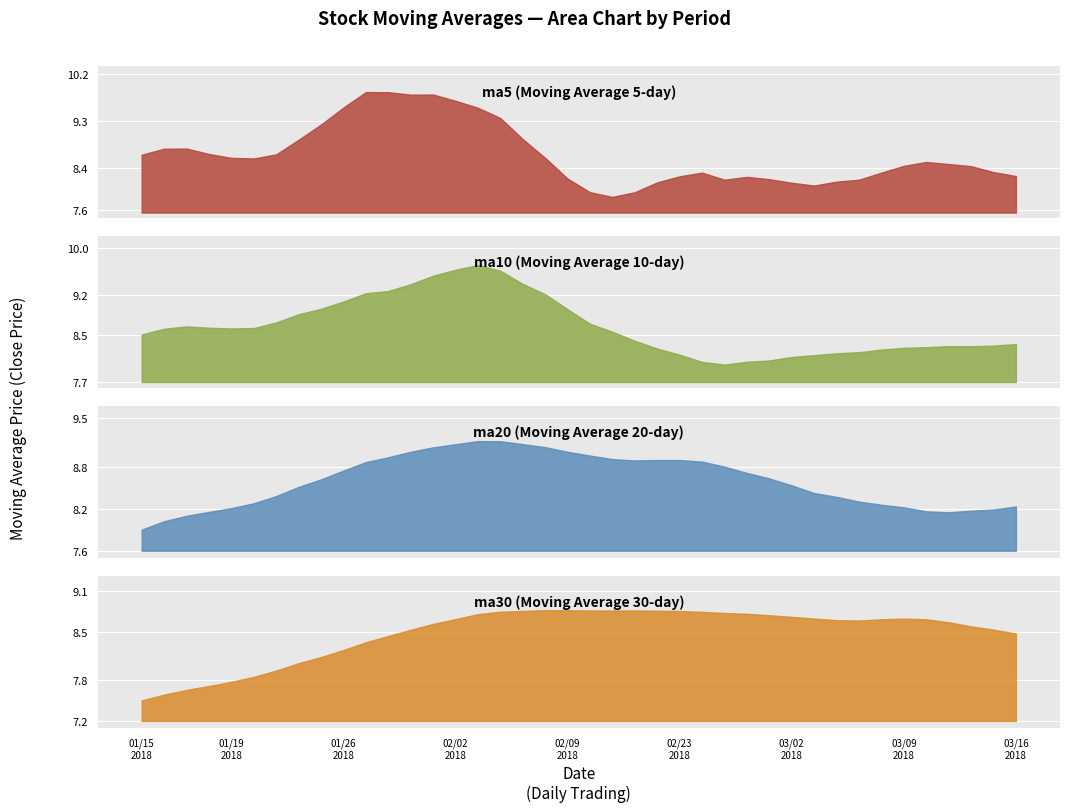

Is the value of ma5 at 20180119 greater than the value of ma30 at 20180314?

Yes